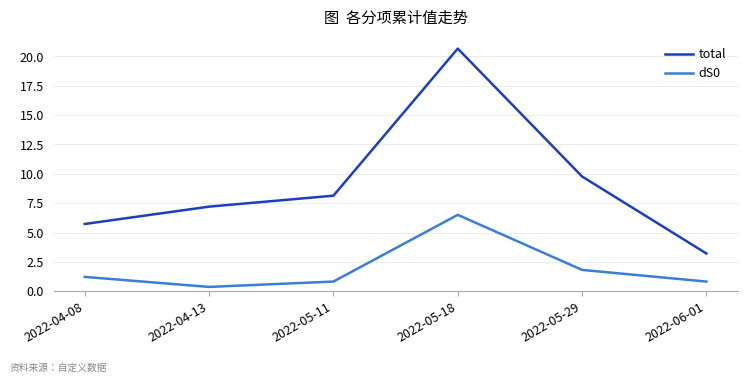

List the series in order of their overall mean, highest first.

total, dS0